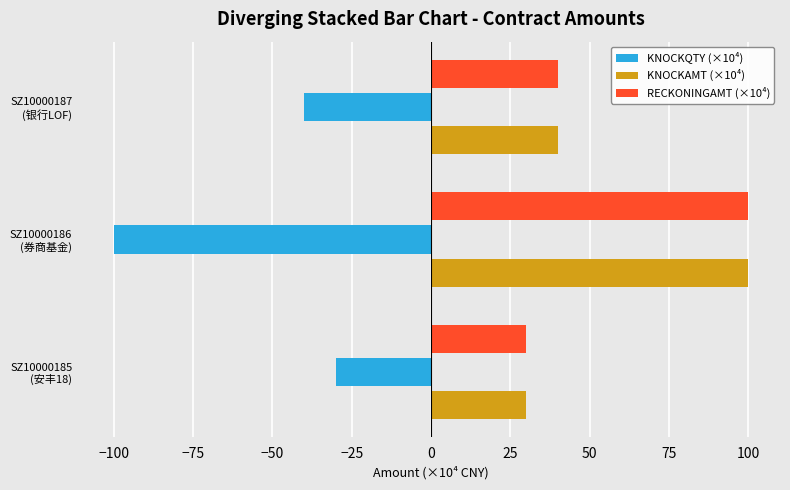

At which category is the sum across all series the highest?

SZ10000186
(券商基金)